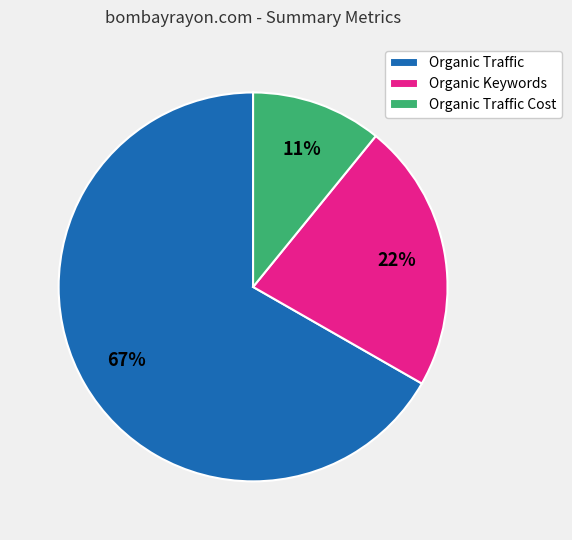

To the nearest percent, what portion does Organic Keywords represent?

22%